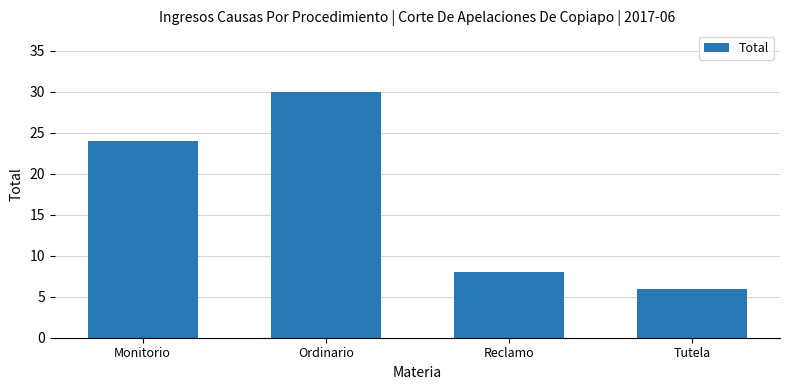

Where is the data nearest to the value 18?

Monitorio